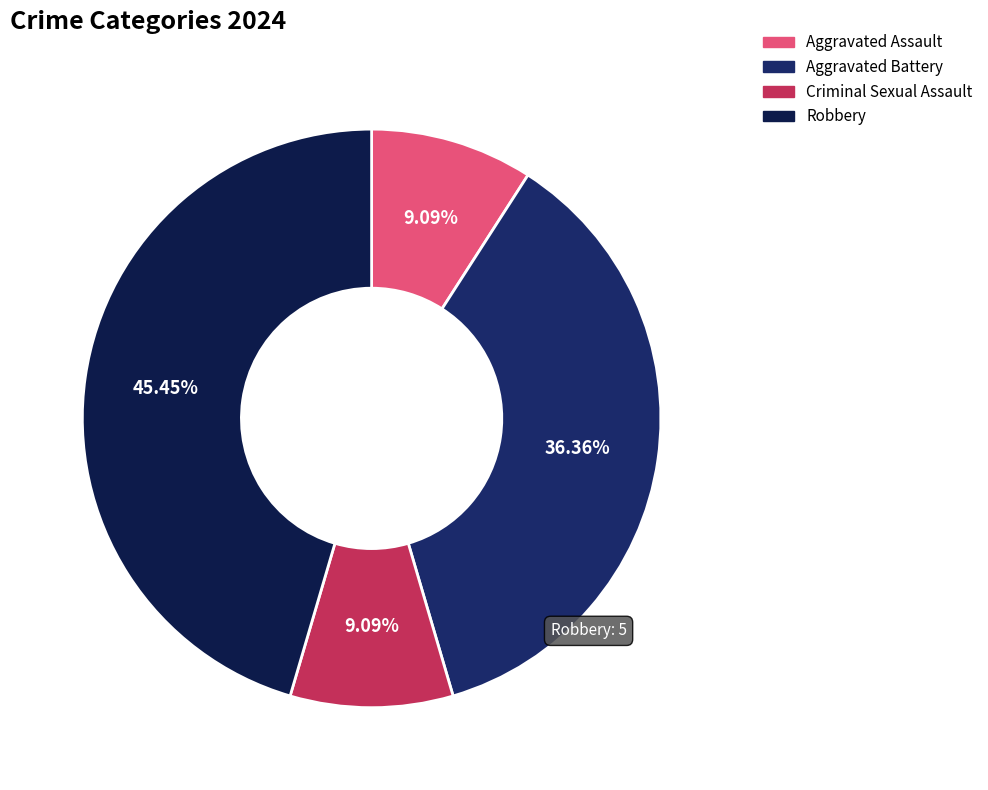

Rank the categories by value from highest to lowest.

Robbery, Aggravated Battery, Aggravated Assault, Criminal Sexual Assault